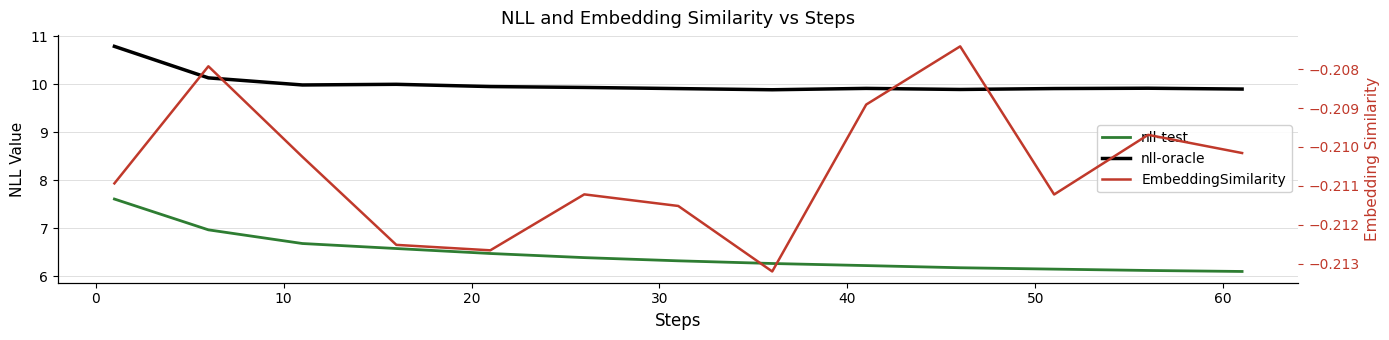

True or false: nll-test has a value of 6.6 at 20.

True